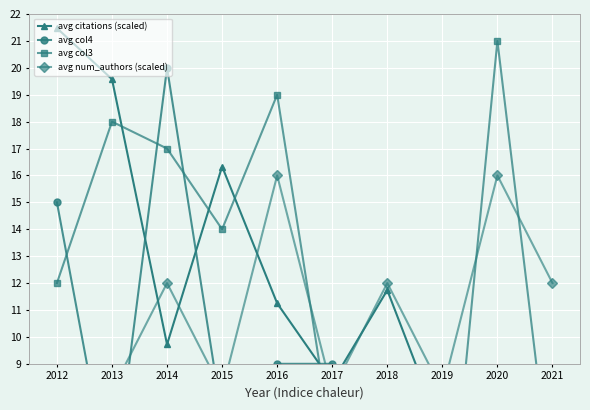

How many positive values does the avg col4 series have?

8